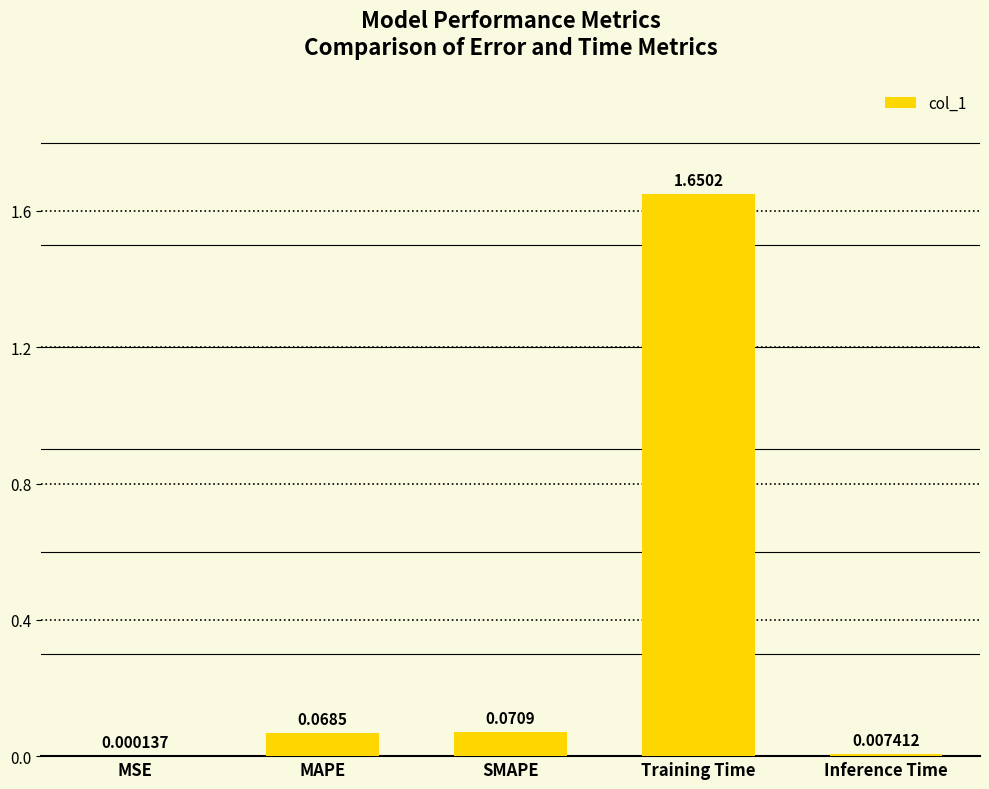

Are the bars grouped side by side (vs. stacked)?

No